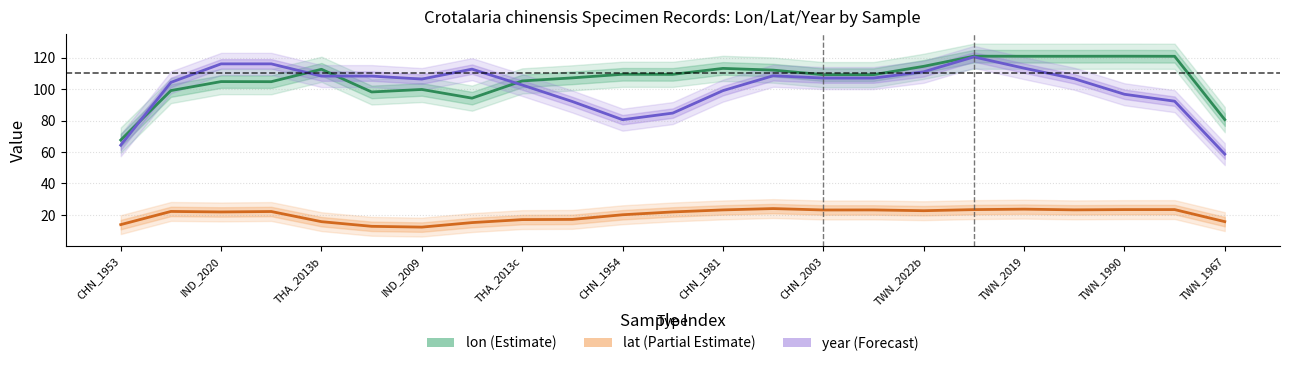

Rank the series at 15 from highest to lowest value.

lon (Estimate), year (Forecast), lat (Partial Estimate)